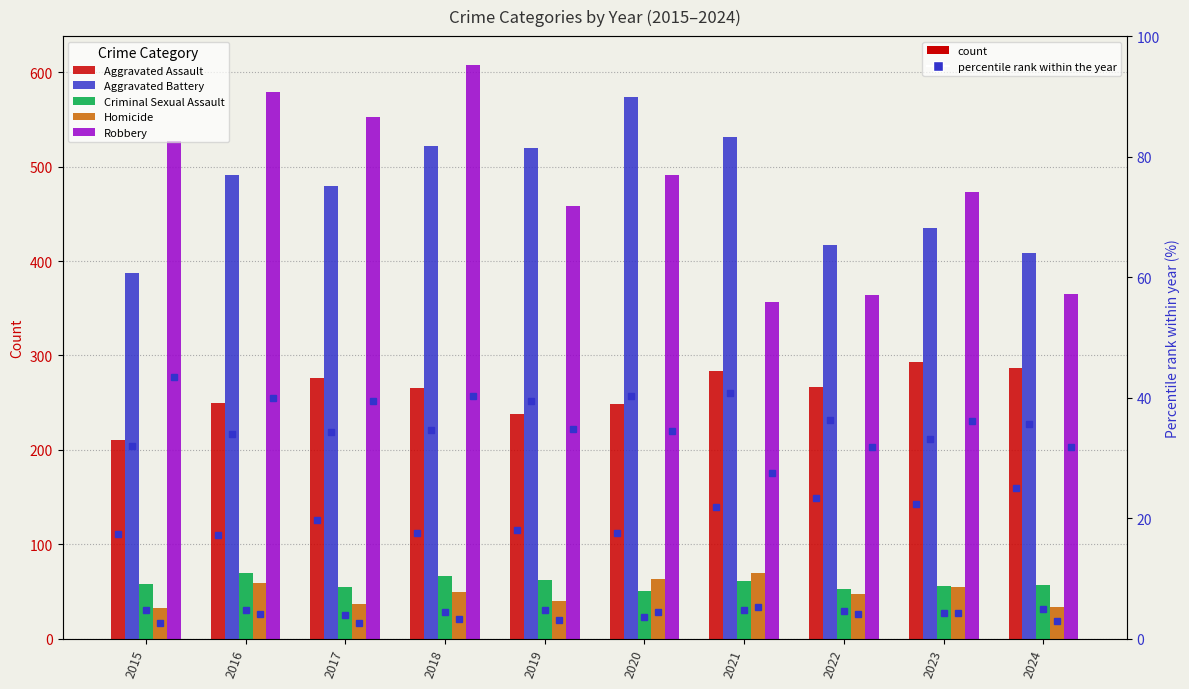

Rank the categories by Aggravated Battery value from lowest to highest.

2015, 2024, 2022, 2023, 2017, 2016, 2019, 2018, 2021, 2020